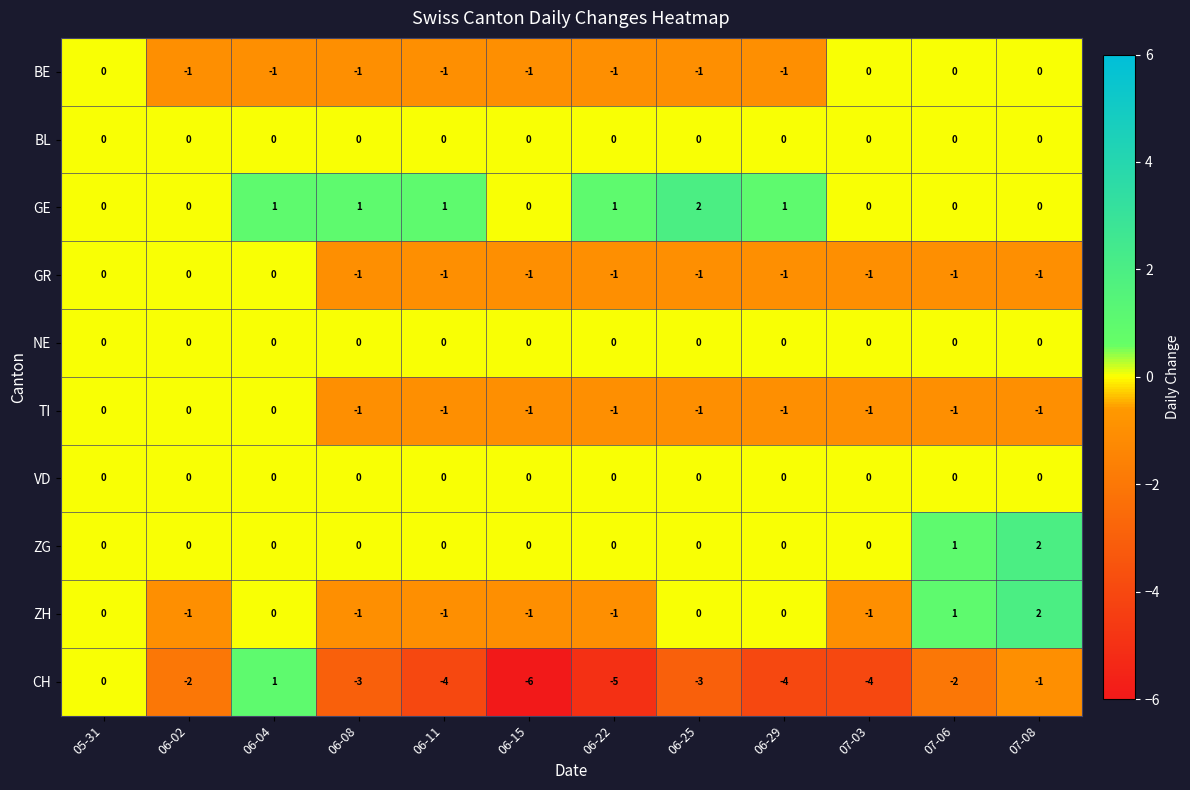

How many series are shown in this chart?

10